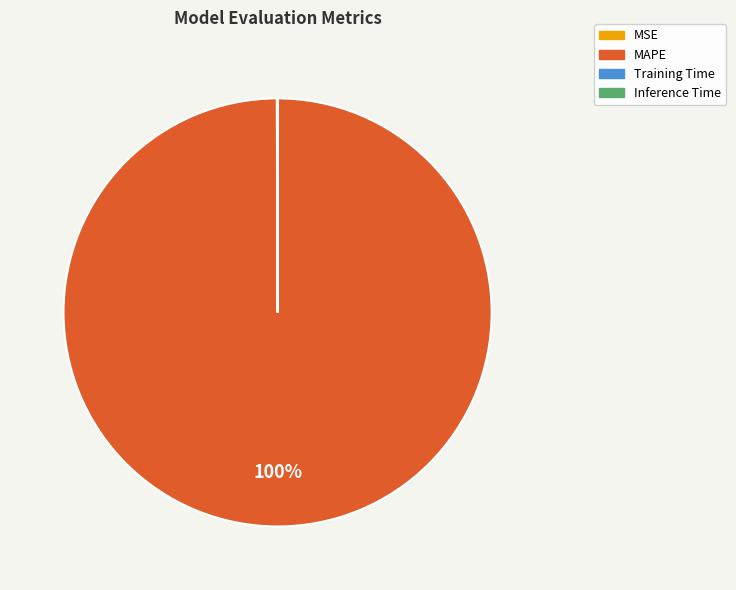

Does any single category account for the majority?

Yes